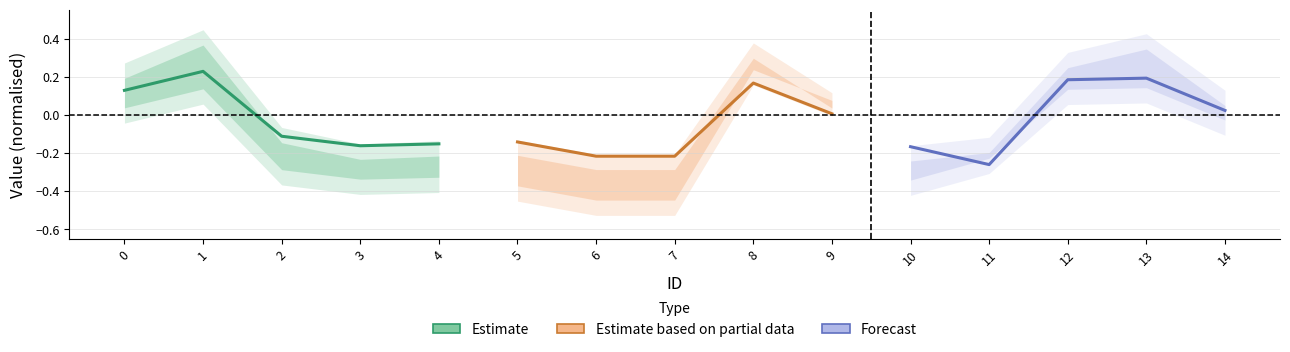

How many negative values does the Estimate based on partial data series have?

3